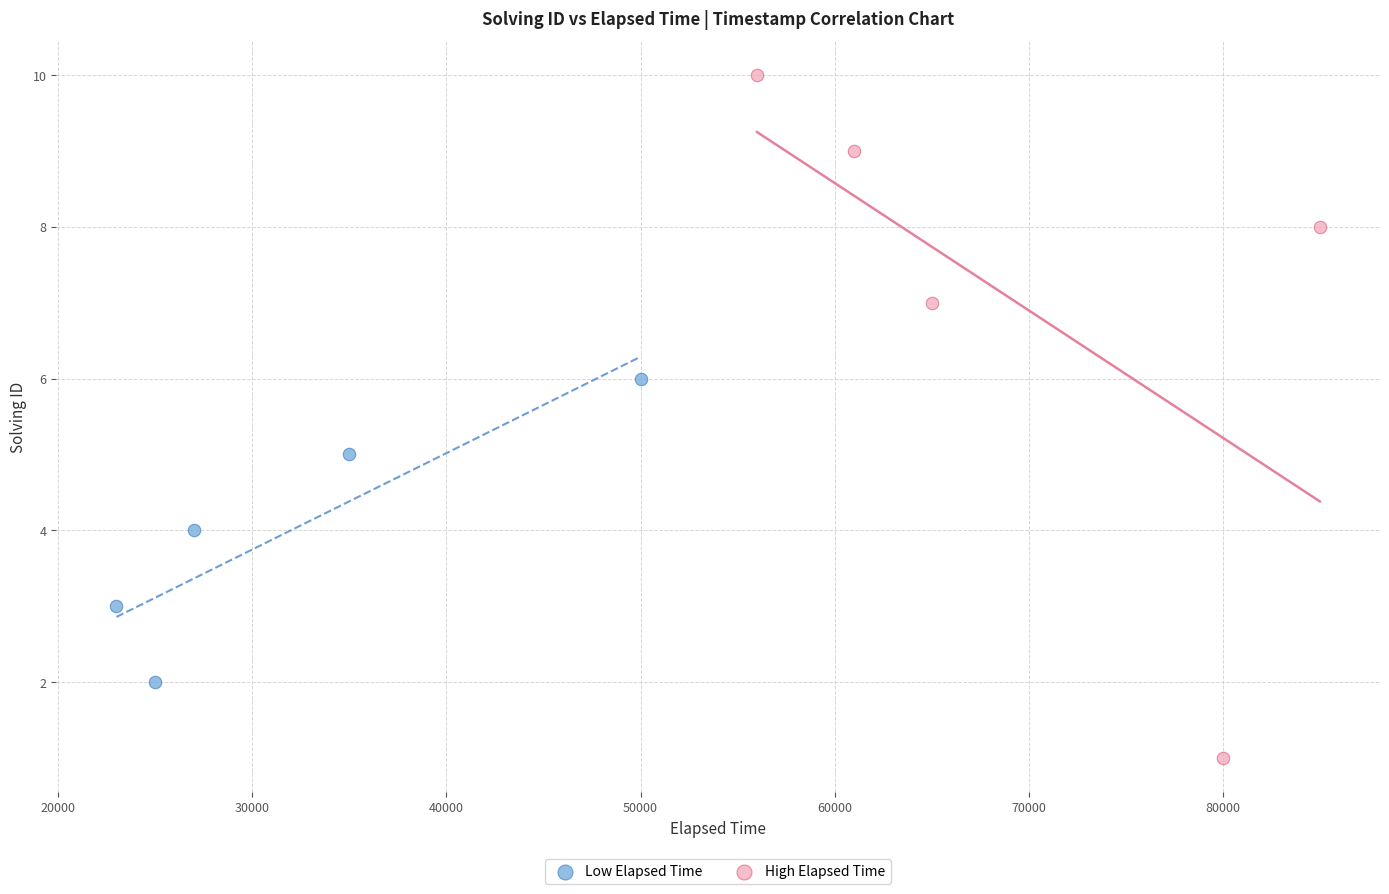

Which series has the widest spread of Y values?

High Elapsed Time